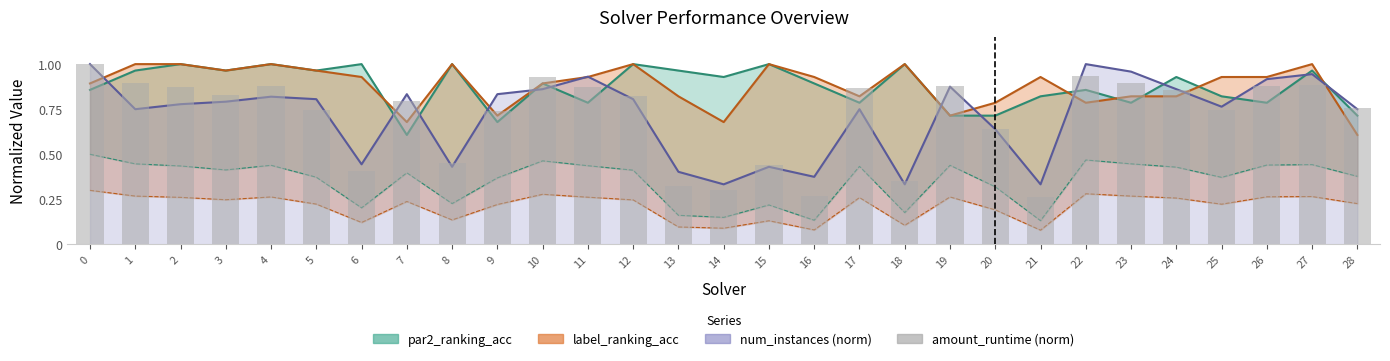

How many categories are shown in the chart?

29